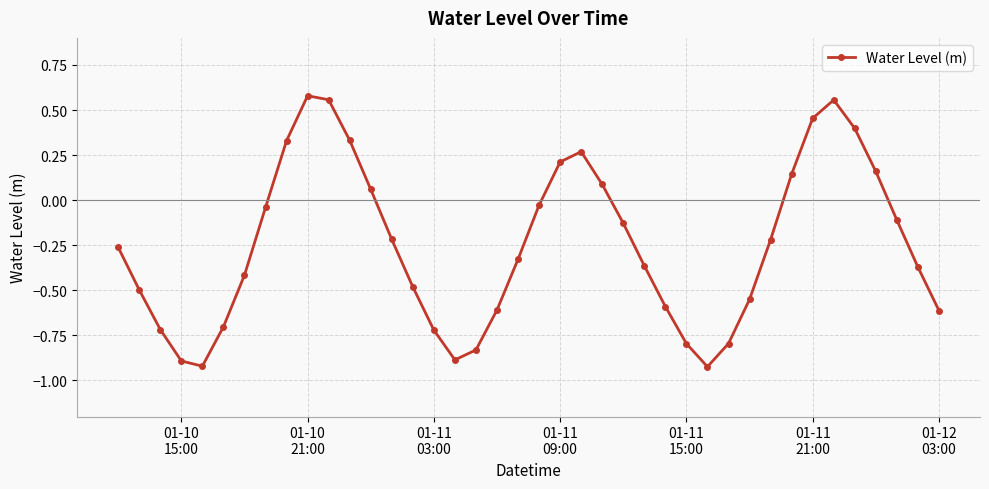

What is the value of the 2nd point from the left?

-0.5